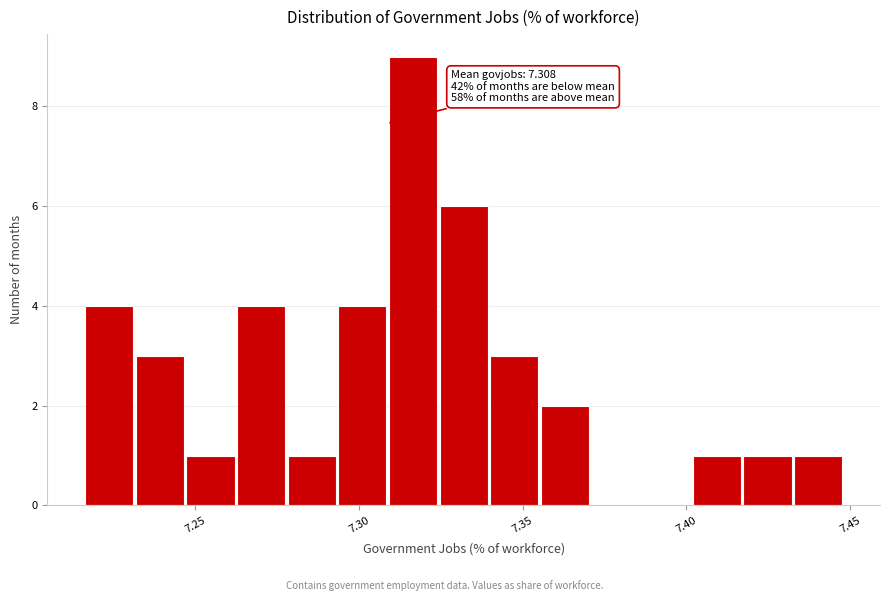

Read against the x-axis, roughly where is the centre of the tallest bar?

7.315